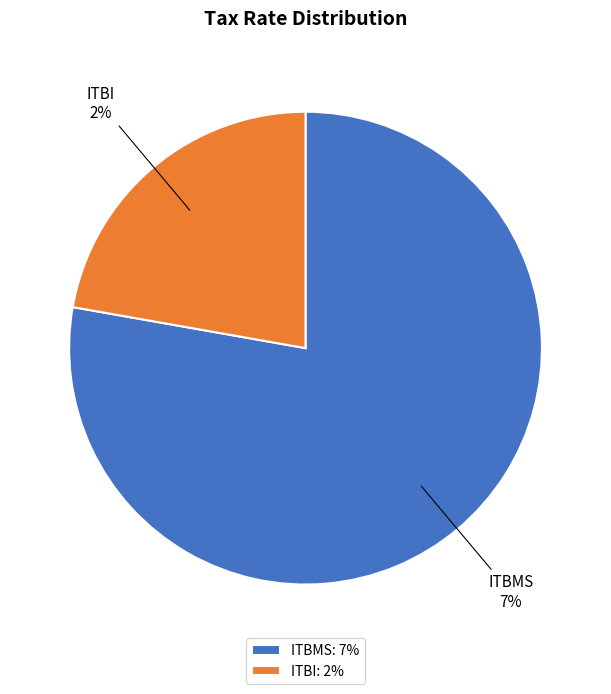

What is the smallest slice in the pie chart?

ITBI